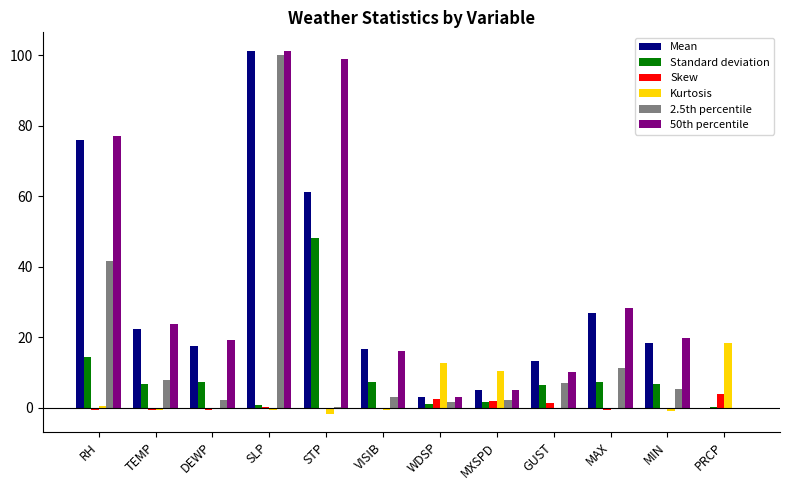

What is the maximum value shown in the chart?

101.3